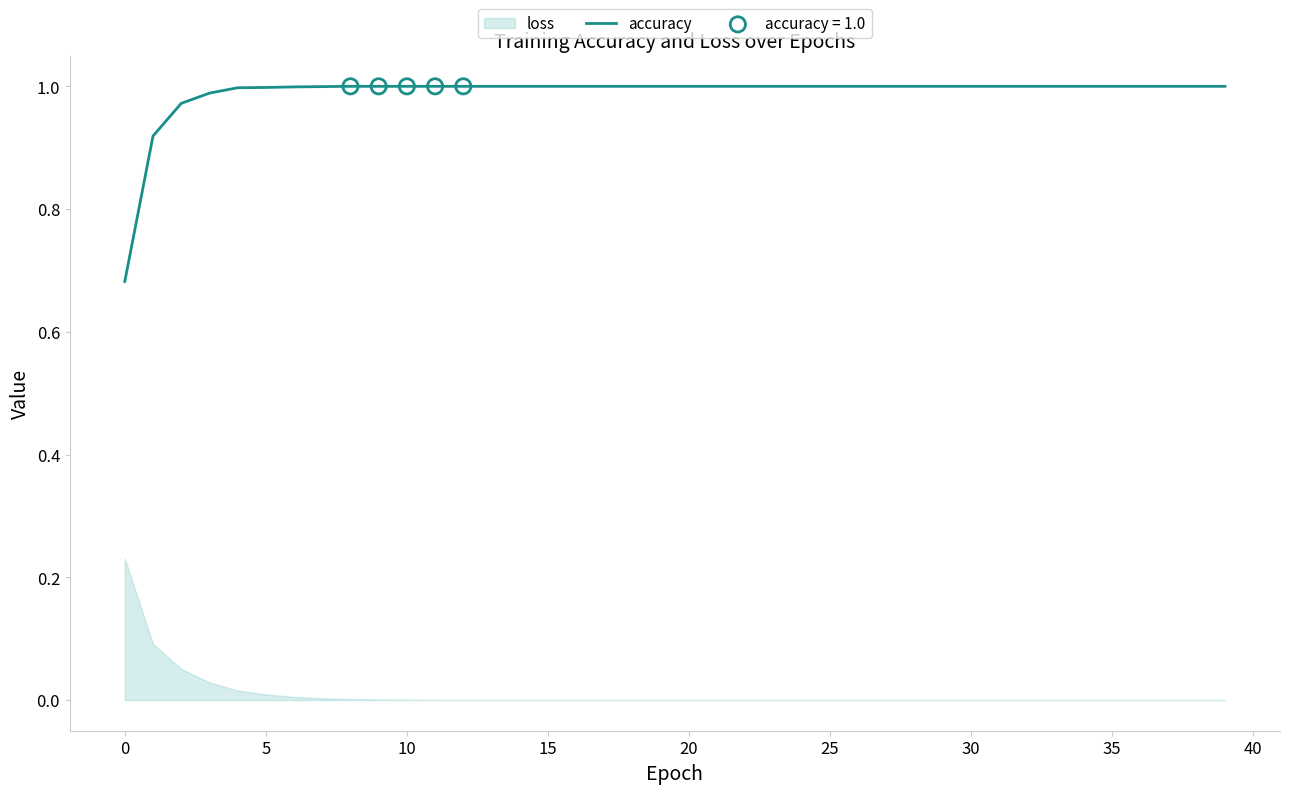

Approximately how many times larger is the value at 12 compared to 33?

1.0